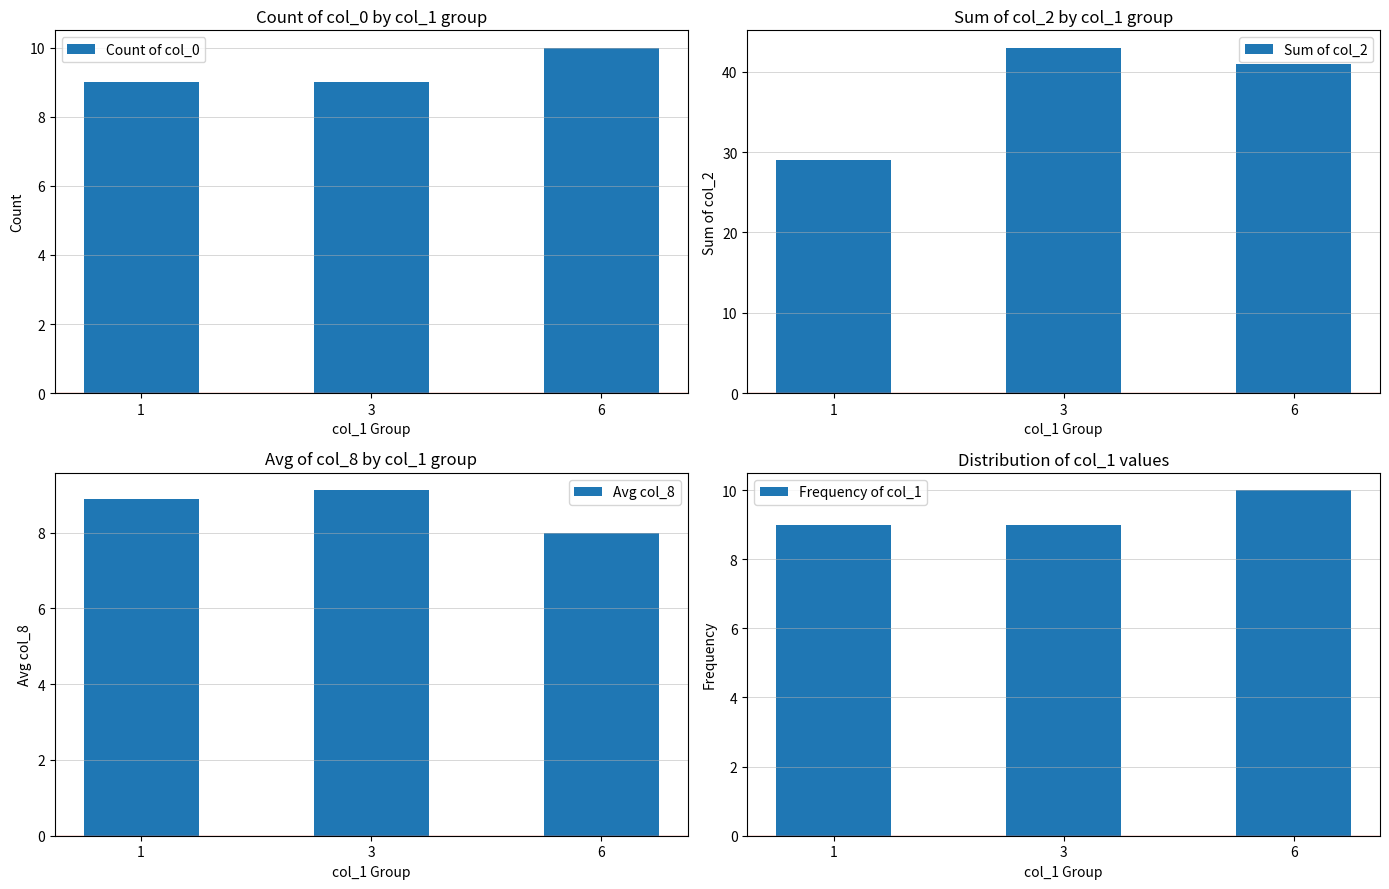

How many categories are shown in the chart?

3